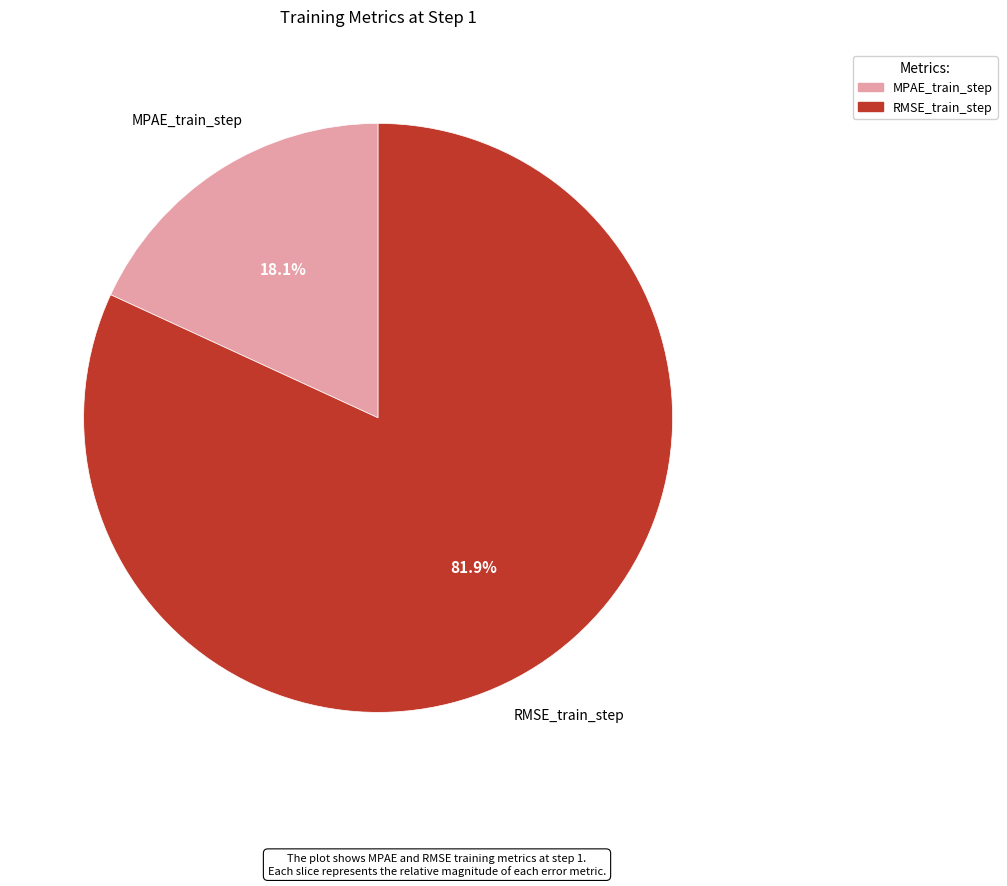

How much of the chart is everything except MPAE_train_step?

81.9%